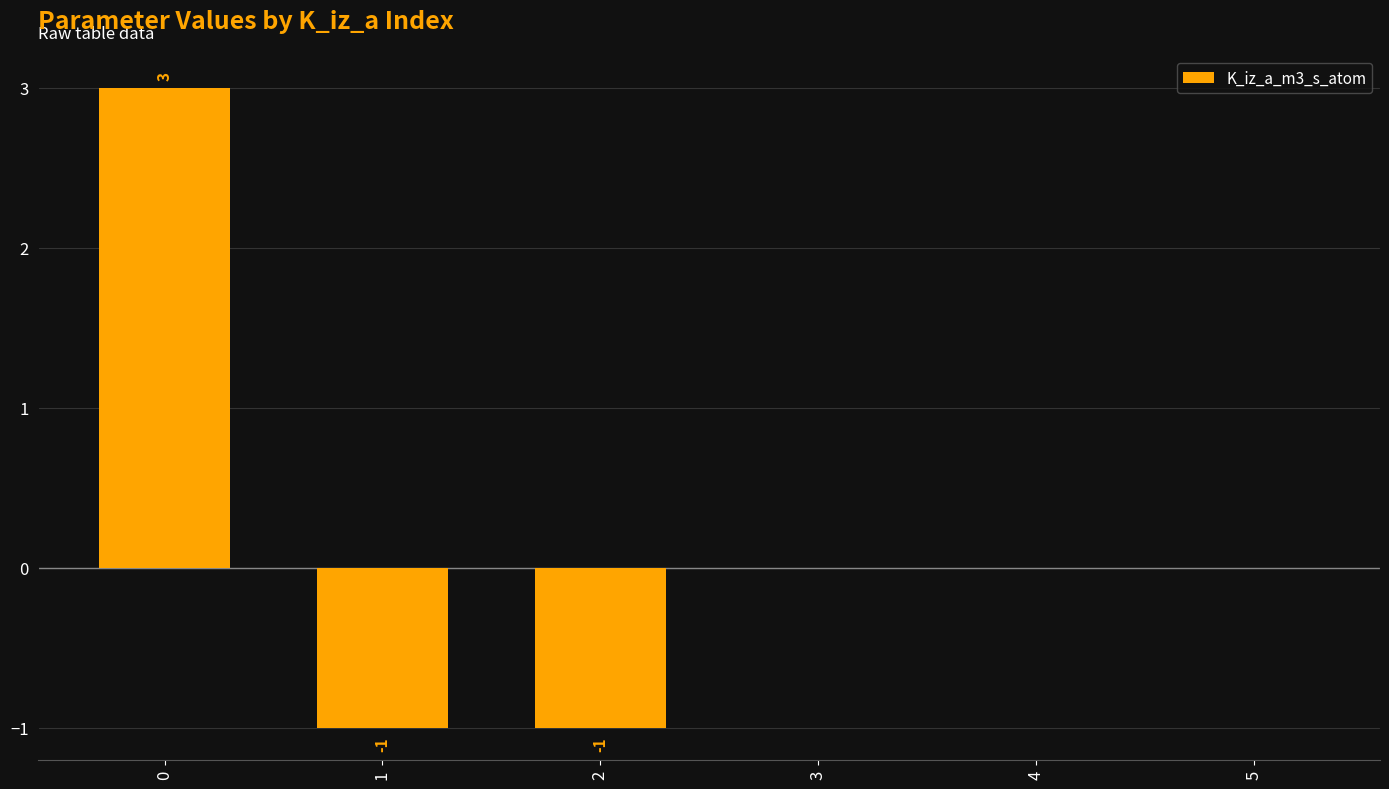

The chart shows a value of 0 at 4. True or false?

True